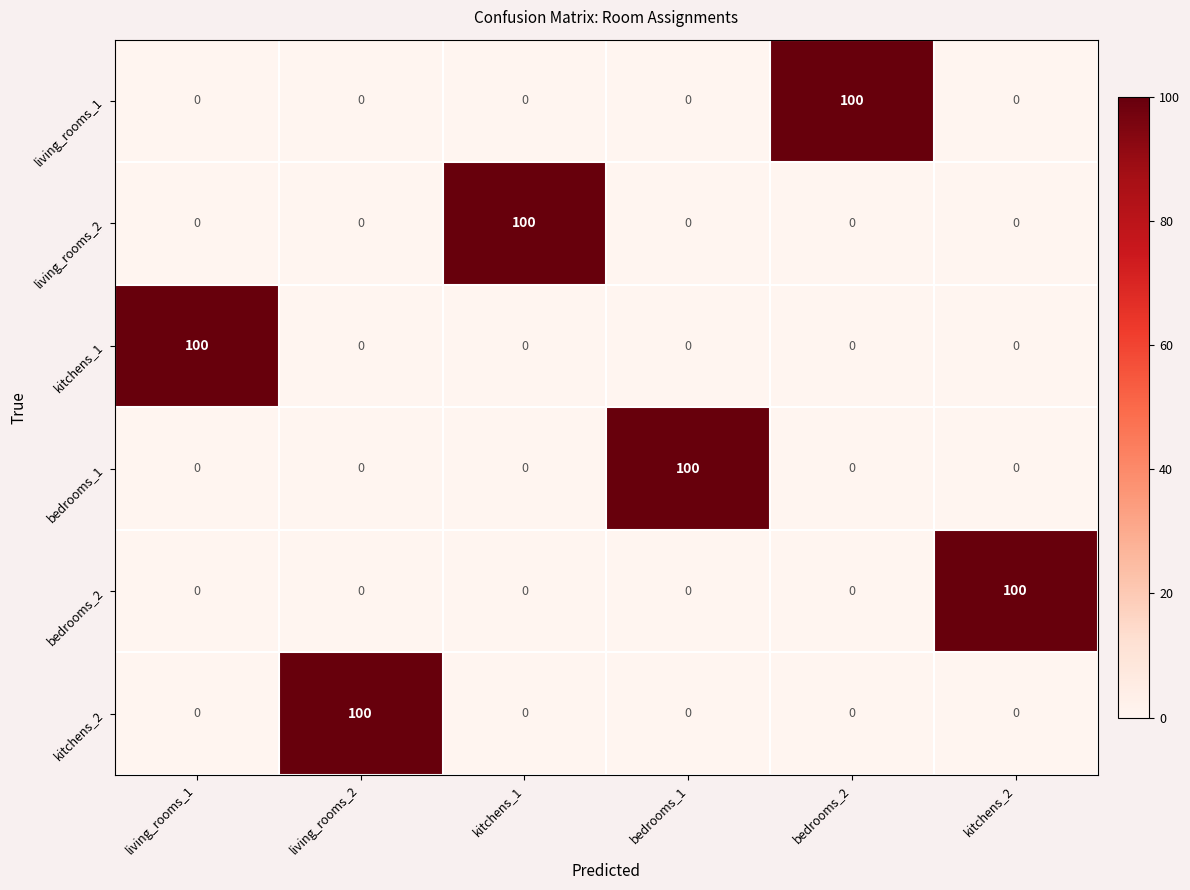

Count the number of categories in the chart.

6